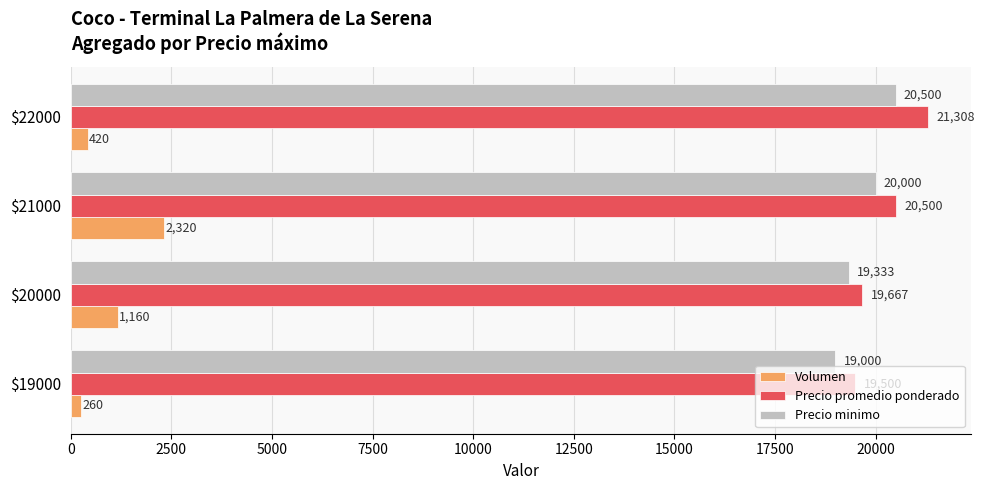

Is it true that Volumen equals 1160 at $20000?

True